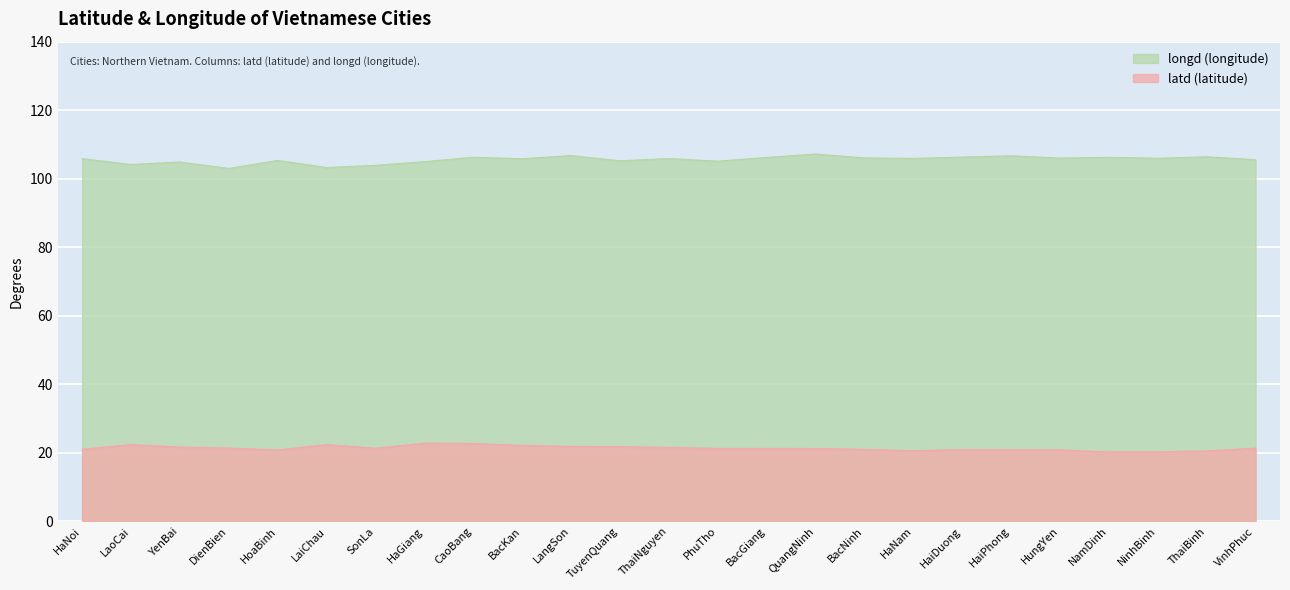

Which category has the lowest value in the latd series?

NamDinh